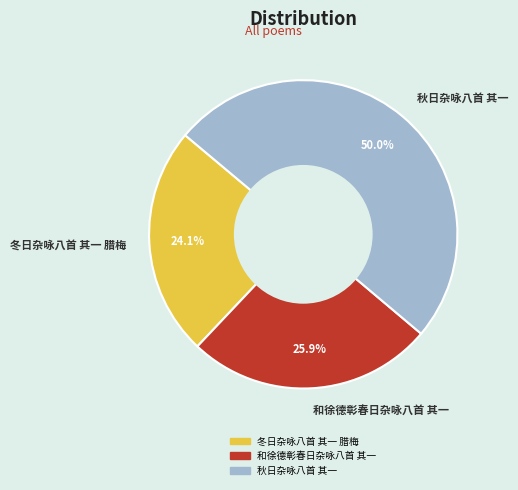

Is it true that 秋日杂咏八首 其一 is 50% of the pie?

True